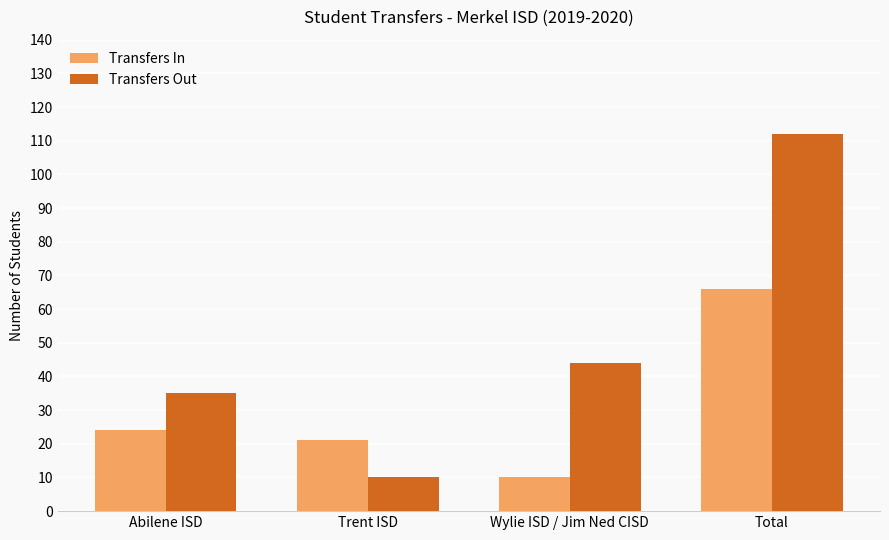

What is the difference between the Transfers Out values at Trent ISD and Abilene ISD?

25